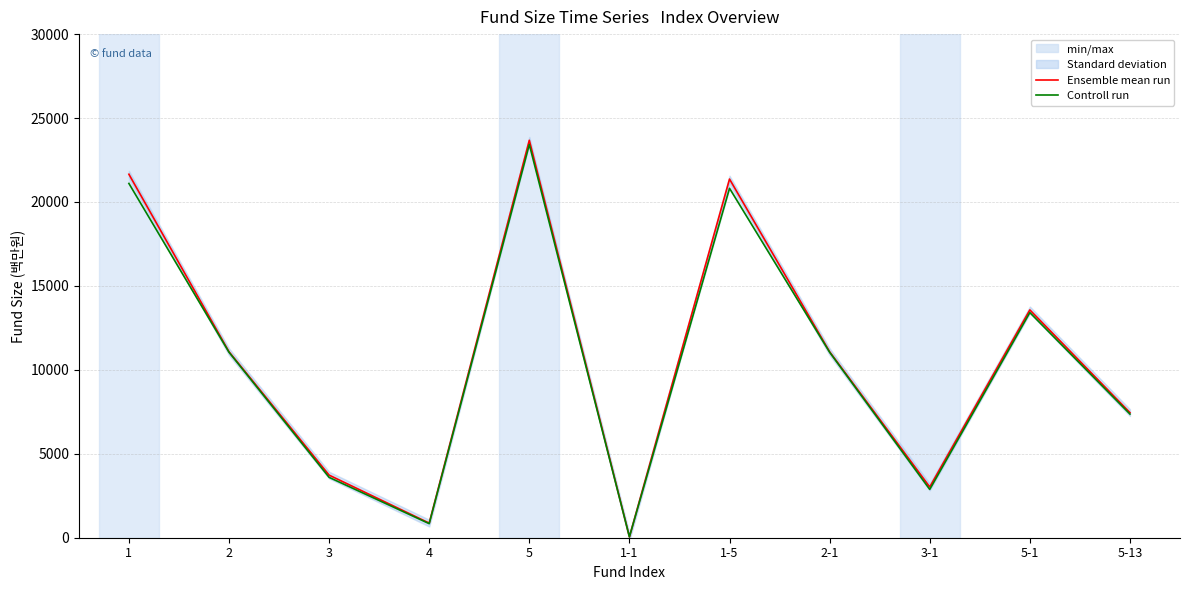

True or false: Controll run and Ensemble mean run intersect in this chart.

False